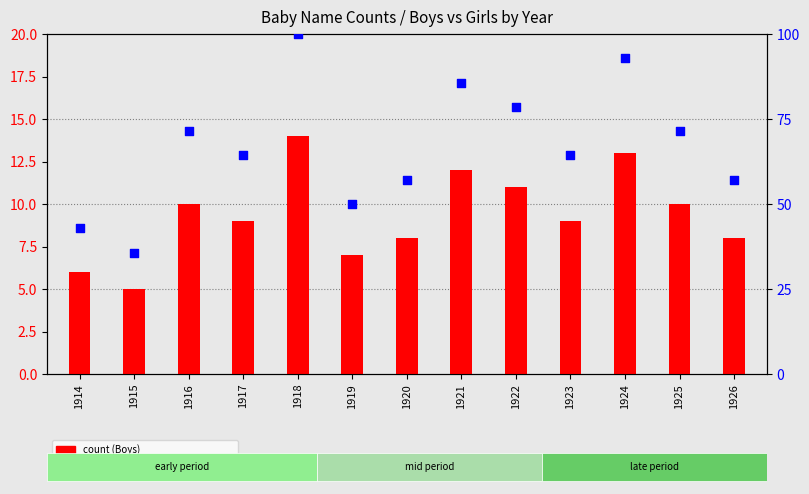

At how many categories does at least one series exceed 7?

13